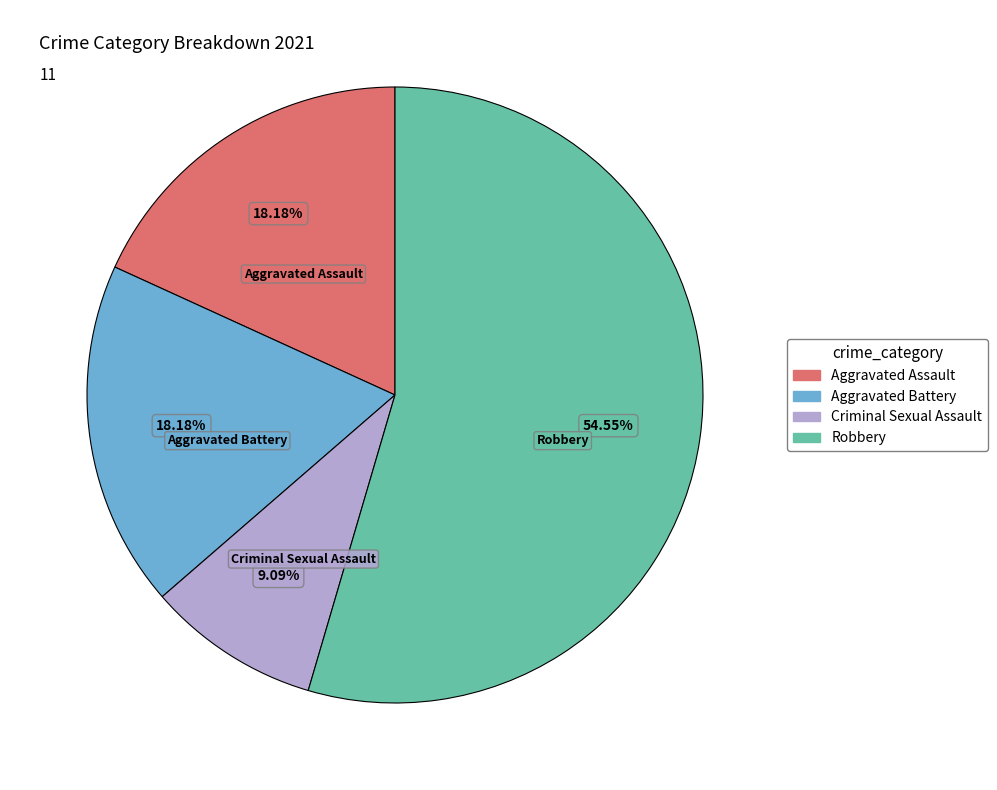

What is the ratio of the value at Robbery to the value at Aggravated Battery?

3.0